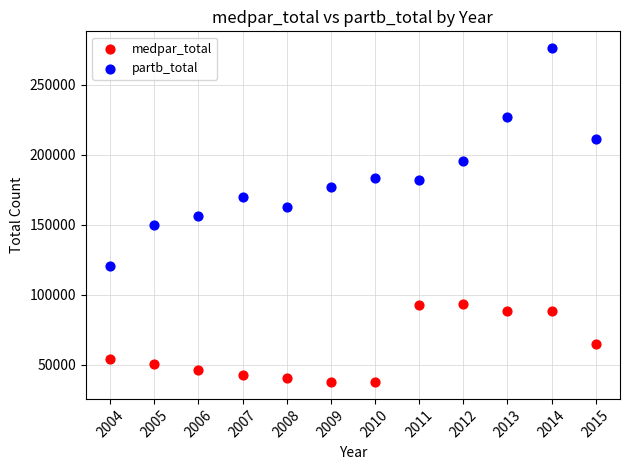

Which series contains the lowest Y value?

medpar_total